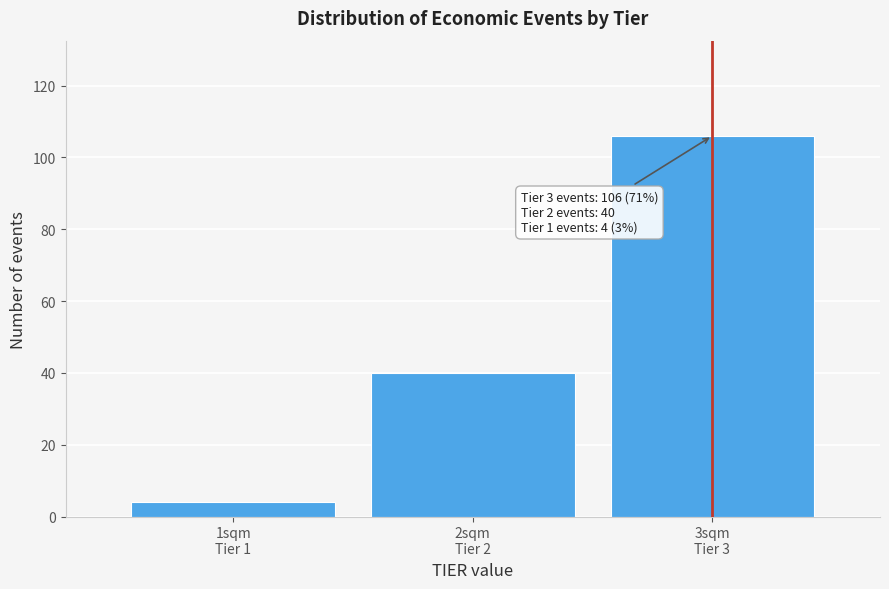

Reading left to right, extract all data points from this chart.

4	40	106